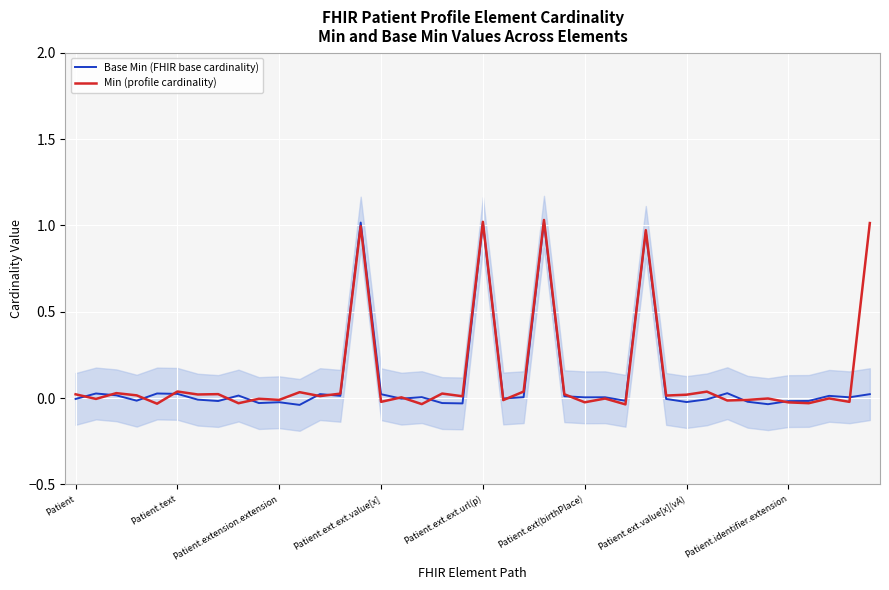

What position from the right is 28?

12